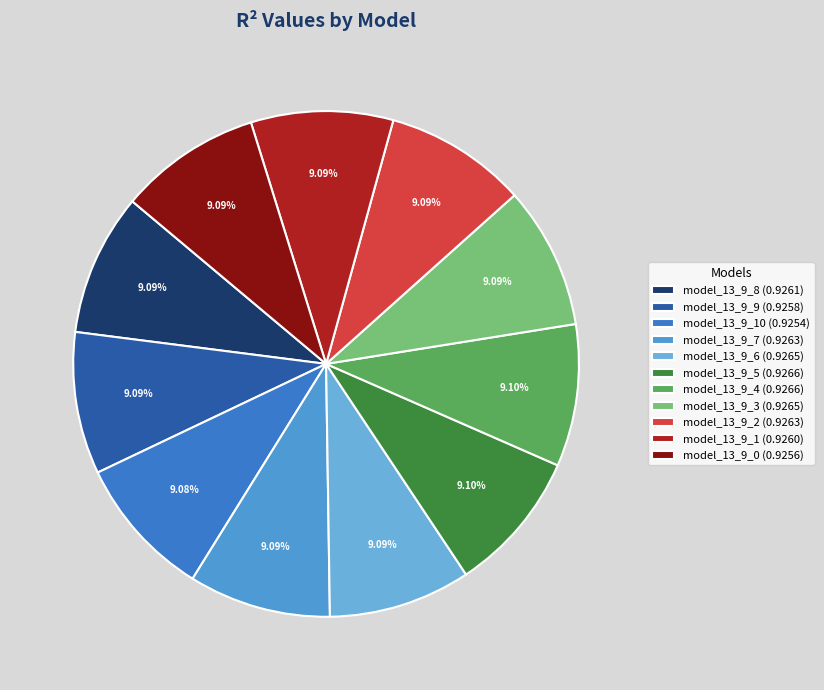

Is there any slice that represents more than half of the pie?

No